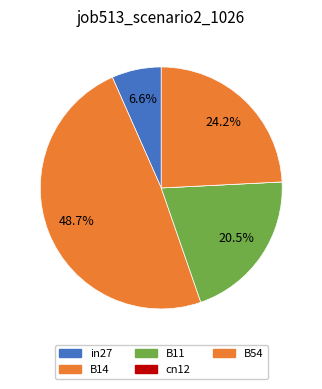

Rank the categories by value from highest to lowest.

B14, B54, B11, in27, cn12